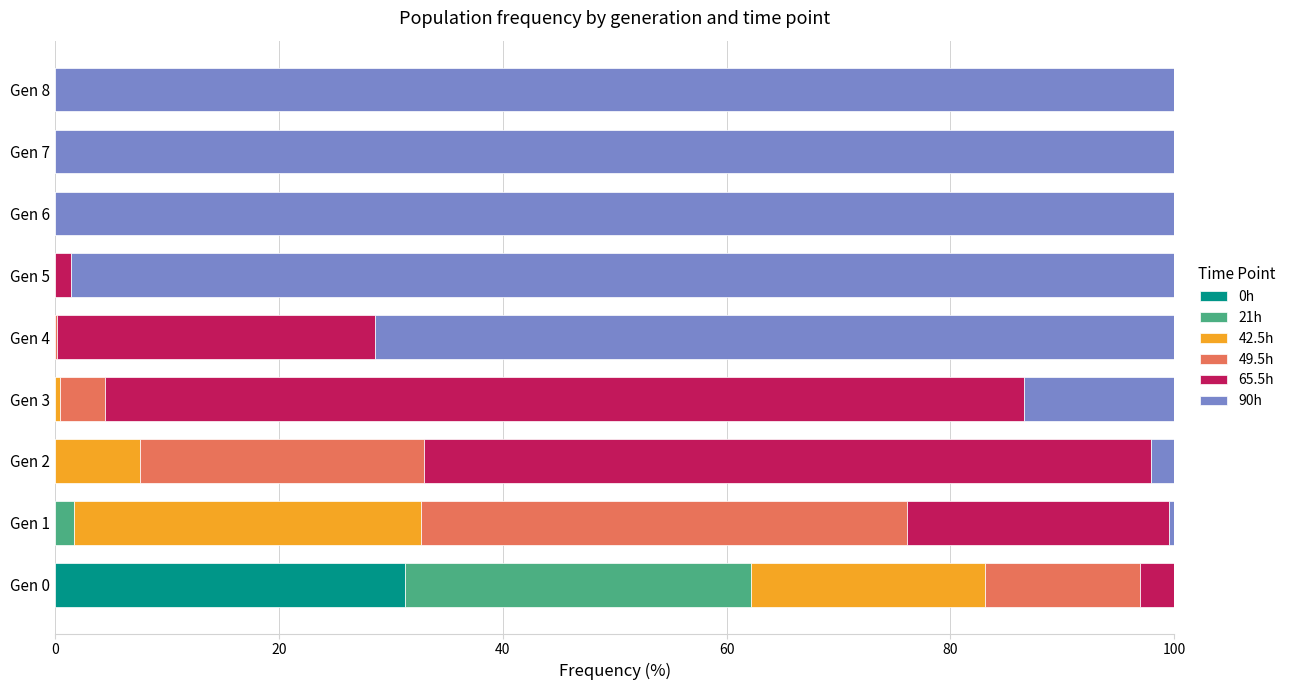

What is the highest value of the 0h series?

31.3